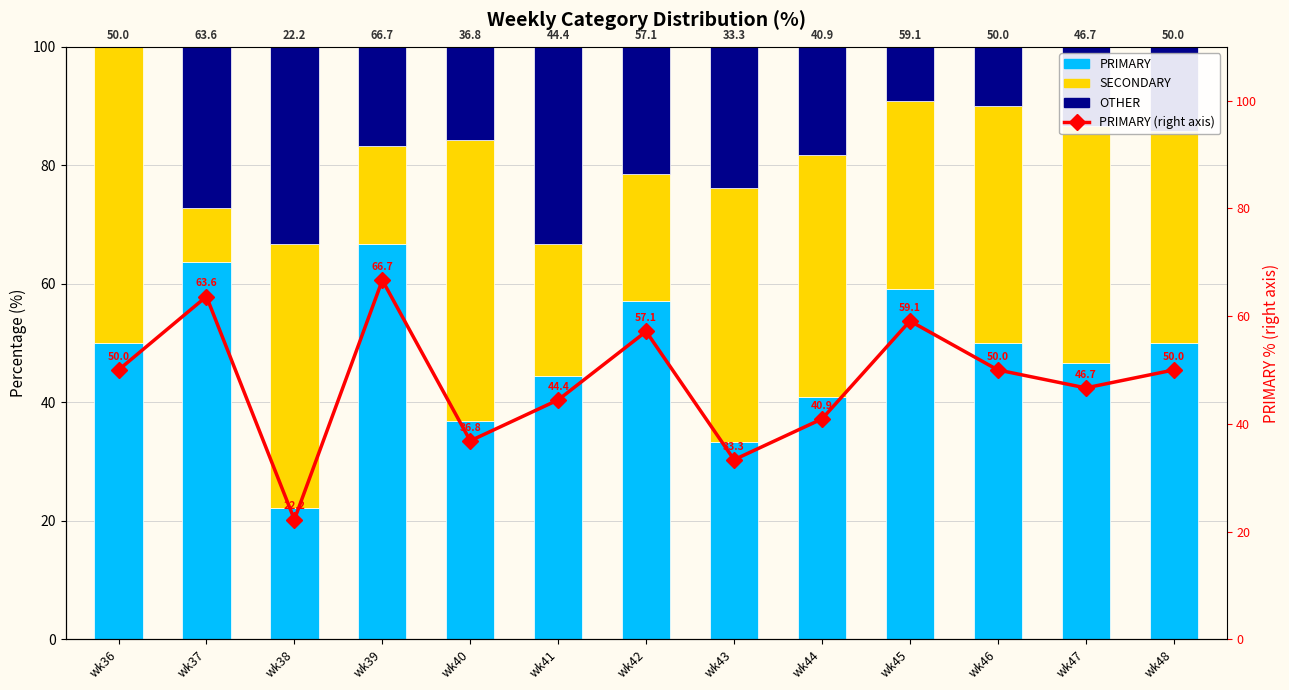

Which series changed the most between wk46 and wk48?

OTHER